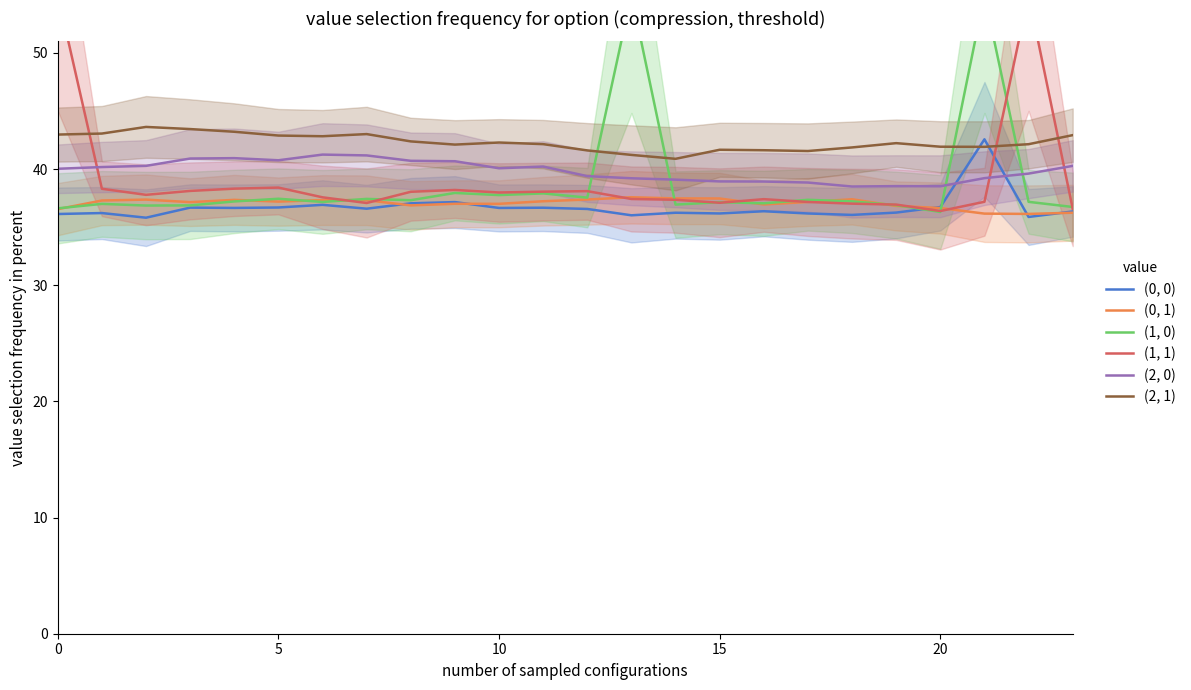

Which series has the largest total across all categories?

(2, 1)